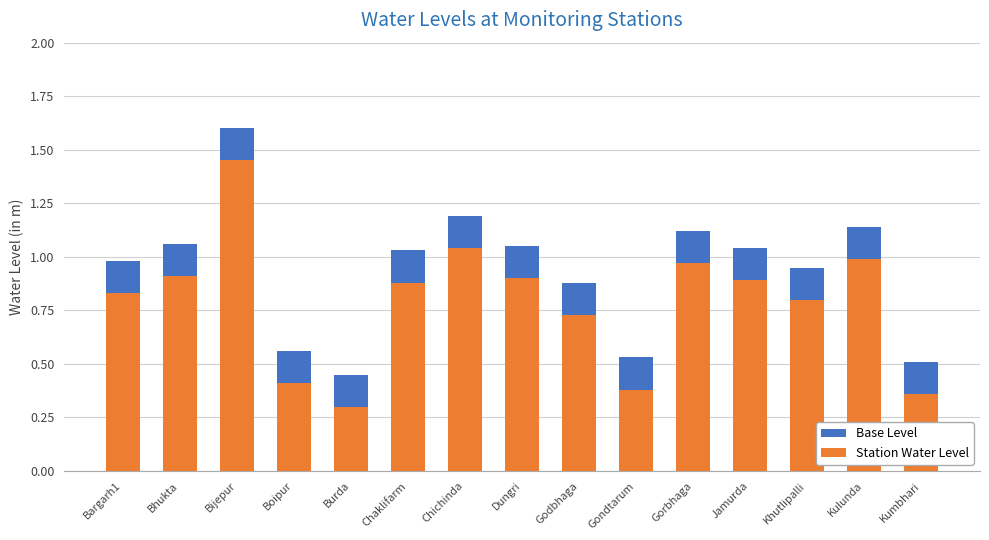

What is the label of the 7th bar from the right?

Godbhaga